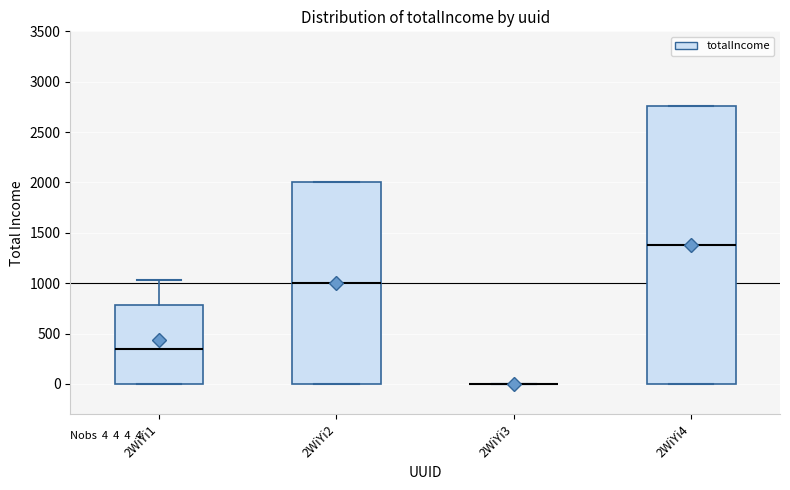

Which box is the tallest, from its lower edge to its upper edge?

2WiYi4